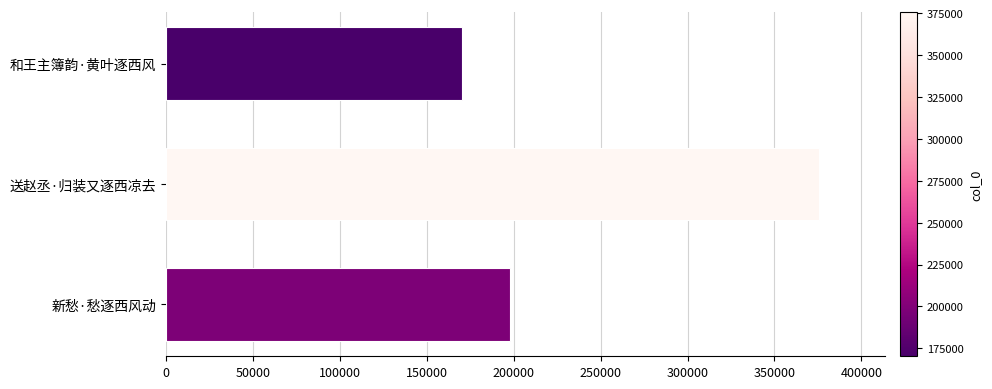

Are the bars horizontal?

Yes